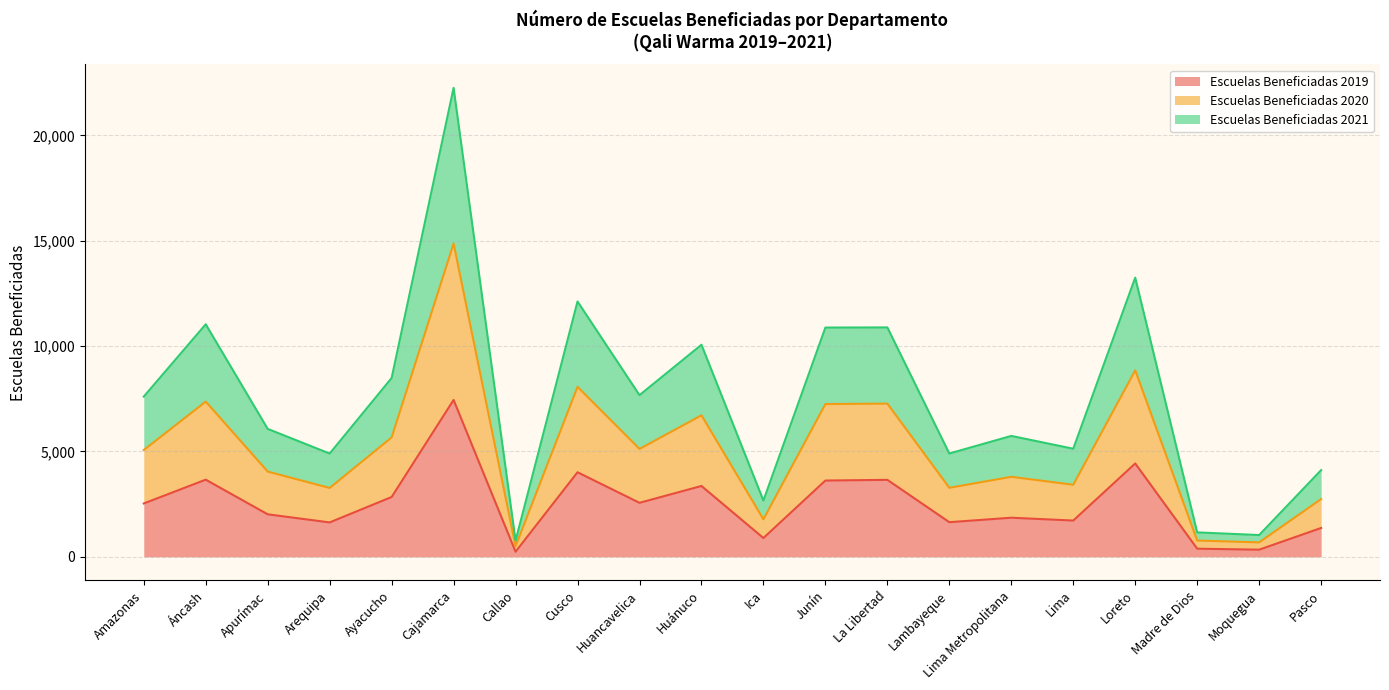

The value of Escuelas Beneficiadas 2019 at Ayacucho is 1528. True or false?

False